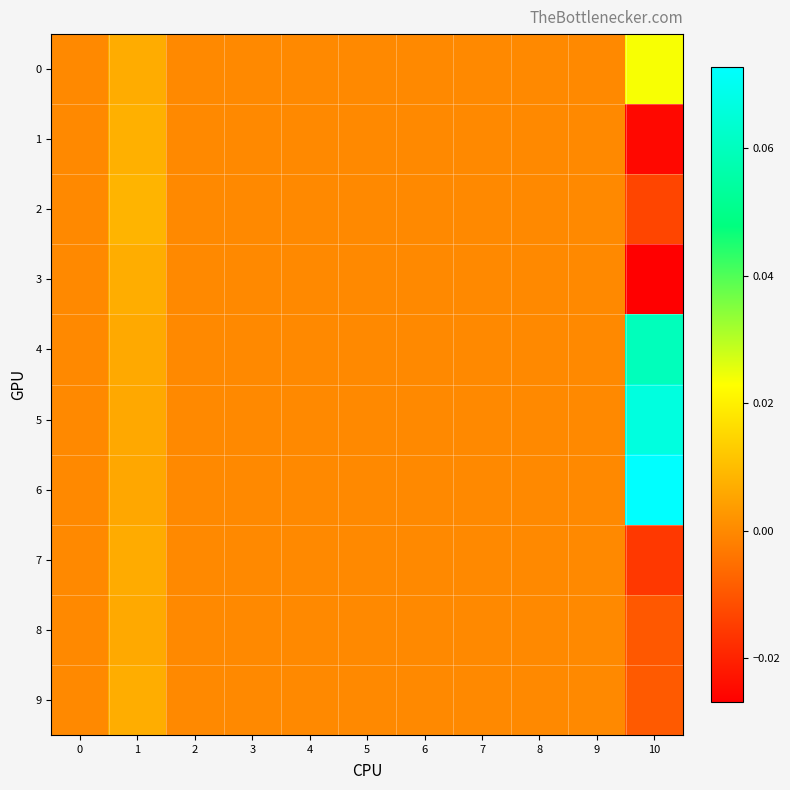

Reading right to left, what are all the values shown in this chart?

0: 10=0.0	9=0.0	8=0.0	7=0.0	6=0.0	5=0.0	4=0.0	3=0.0	2=0.0	1=0.0	0=0.0
1: 10=-0.0	9=0.0	8=0.0	7=0.0	6=0.0	5=0.0	4=0.0	3=0.0	2=0.0	1=0.0	0=0.0
2: 10=-0.0	9=0.0	8=0.0	7=0.0	6=0.0	5=0.0	4=0.0	3=0.0	2=0.0	1=0.0	0=0.0
3: 10=-0.0	9=0.0	8=0.0	7=0.0	6=0.0	5=0.0	4=0.0	3=0.0	2=0.0	1=0.0	0=0.0
4: 10=0.1	9=0.0	8=0.0	7=0.0	6=0.0	5=0.0	4=0.0	3=0.0	2=0.0	1=0.0	0=0.0
5: 10=0.1	9=0.0	8=0.0	7=0.0	6=0.0	5=0.0	4=0.0	3=0.0	2=0.0	1=0.0	0=0.0
6: 10=0.1	9=0.0	8=0.0	7=0.0	6=0.0	5=0.0	4=0.0	3=0.0	2=0.0	1=0.0	0=0.0
7: 10=-0.0	9=0.0	8=0.0	7=0.0	6=0.0	5=0.0	4=0.0	3=0.0	2=0.0	1=0.0	0=0.0
8: 10=-0.0	9=0.0	8=0.0	7=0.0	6=0.0	5=0.0	4=0.0	3=0.0	2=0.0	1=0.0	0=0.0
9: 10=-0.0	9=0.0	8=0.0	7=0.0	6=0.0	5=0.0	4=0.0	3=0.0	2=0.0	1=0.0	0=0.0